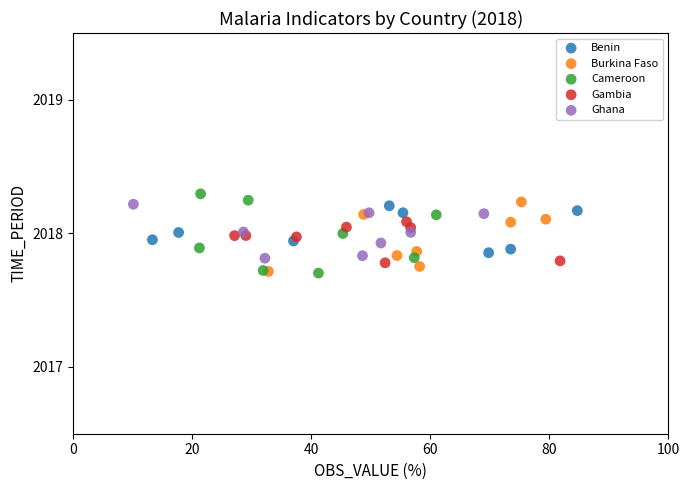

What are all the series names shown in the legend?

Benin, Burkina Faso, Cameroon, Gambia, Ghana